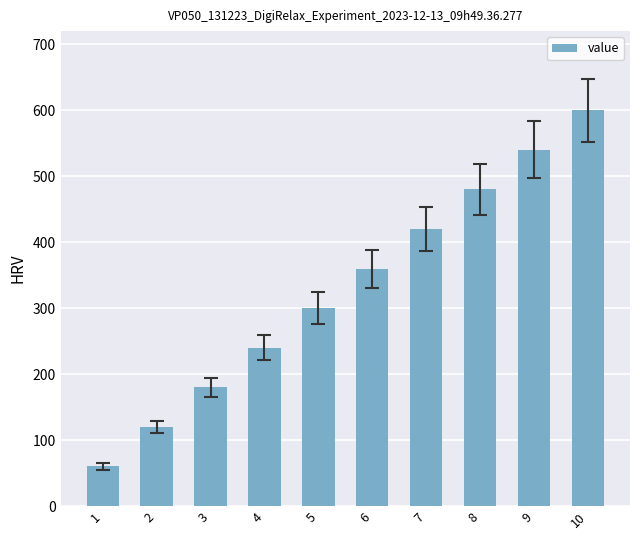

What is the maximum value shown in the chart?

600